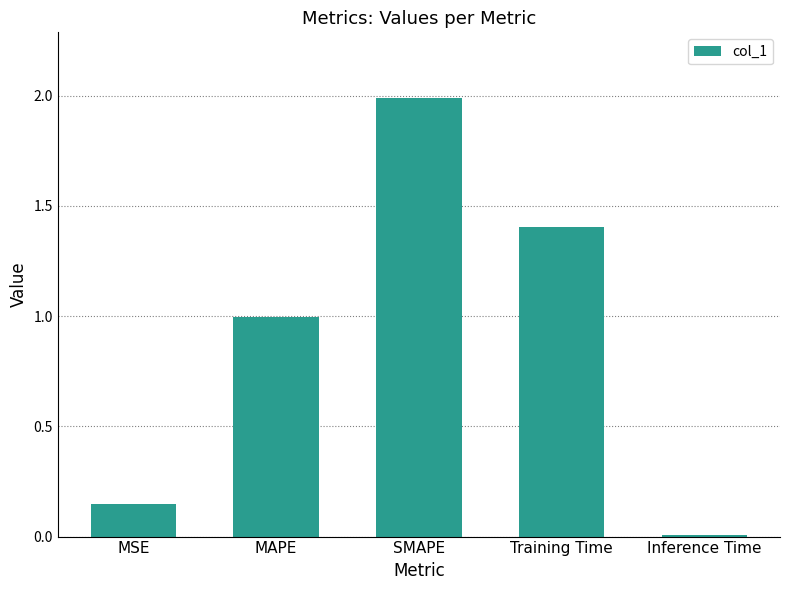

Is it true that the value at Training Time is 0.6?

False